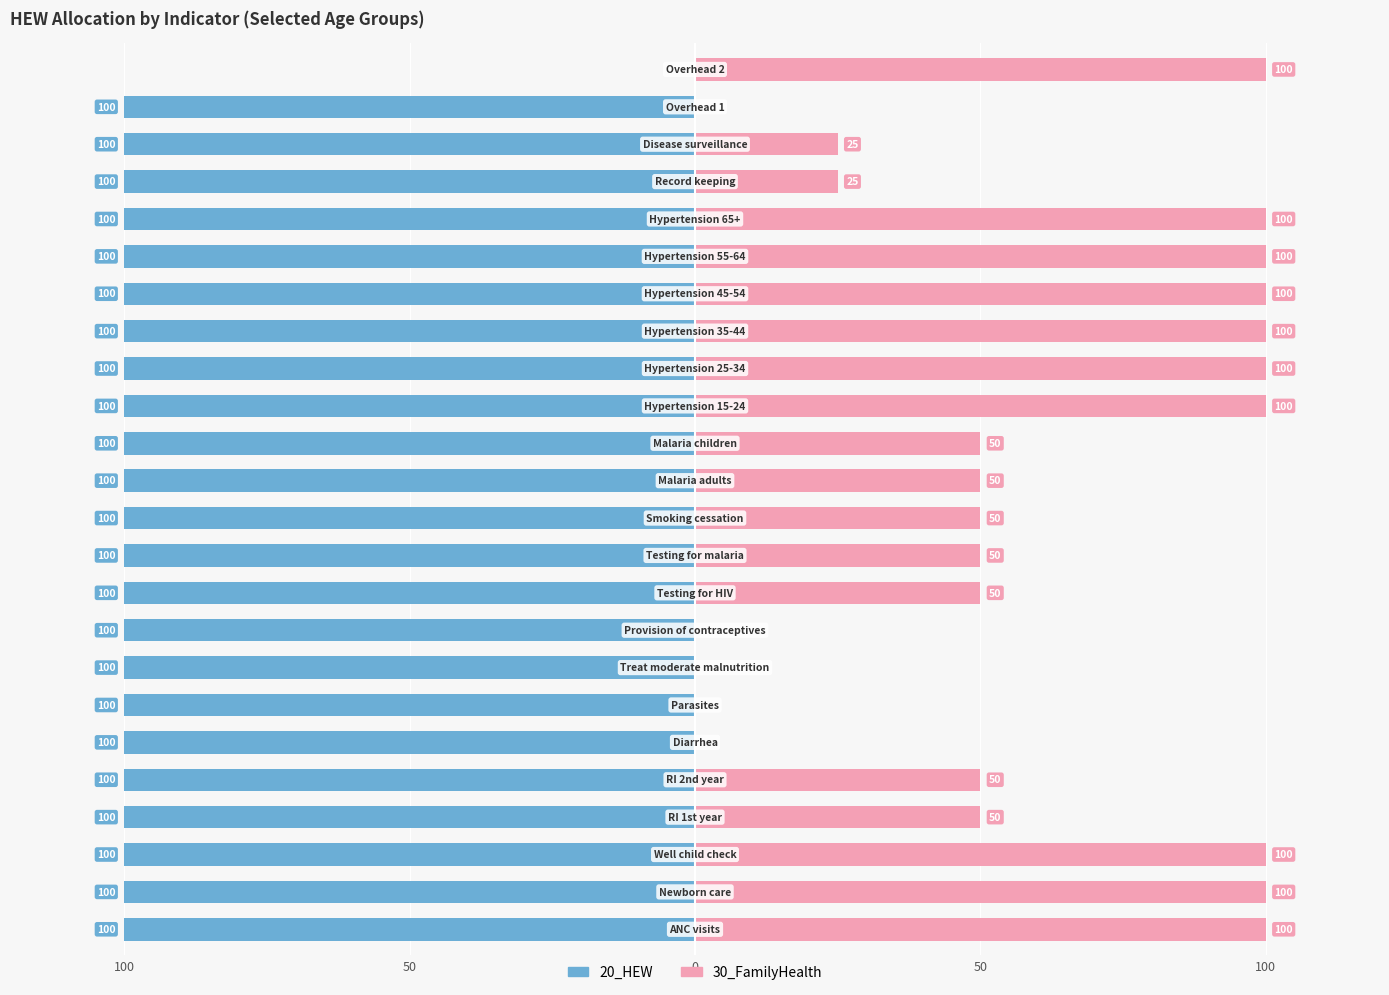

Between 14 and 0, which is larger?

14